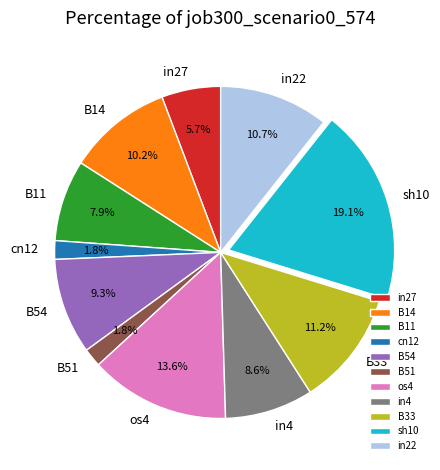

Count the number of slices in the pie.

11